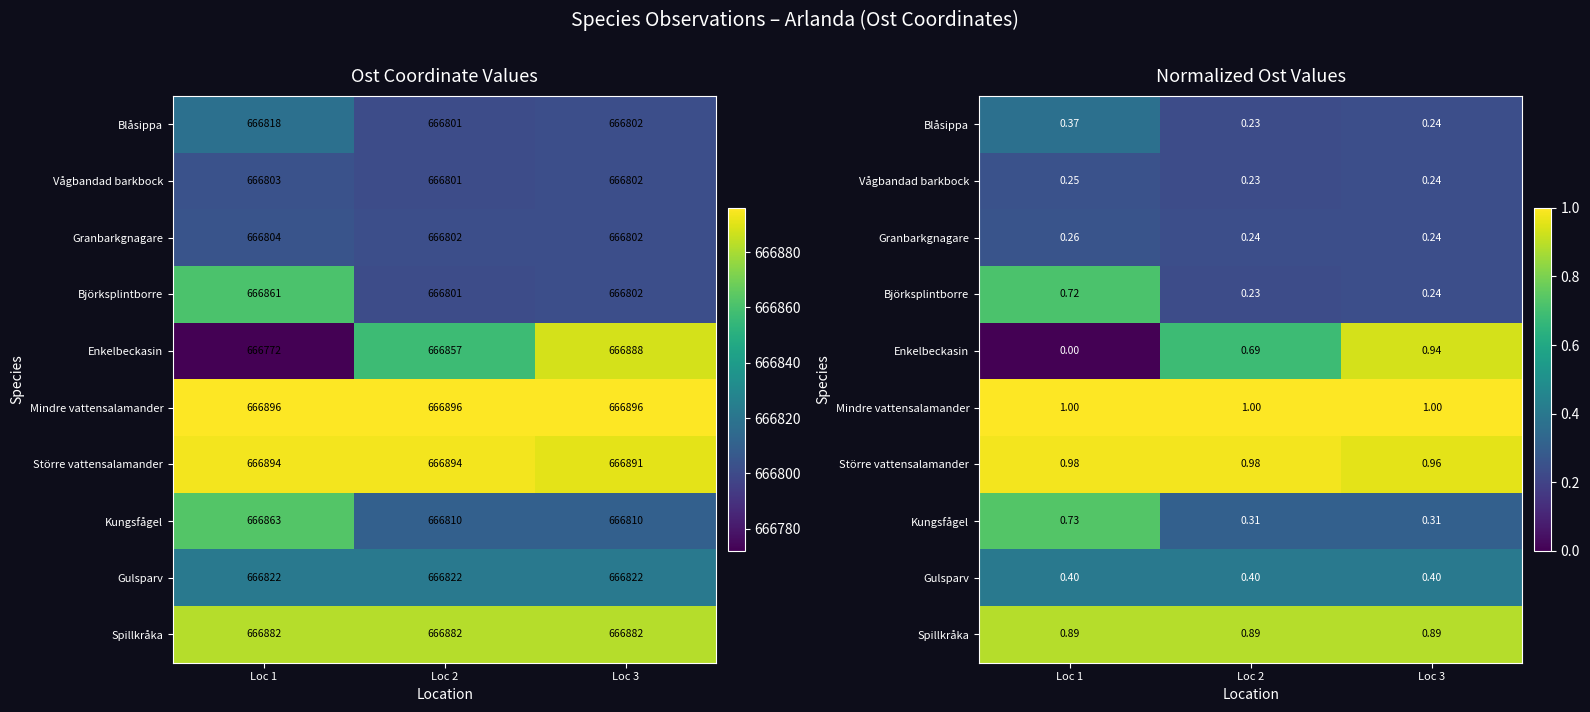

Which category has the highest value in the Enkelbeckasin series?

Loc 3